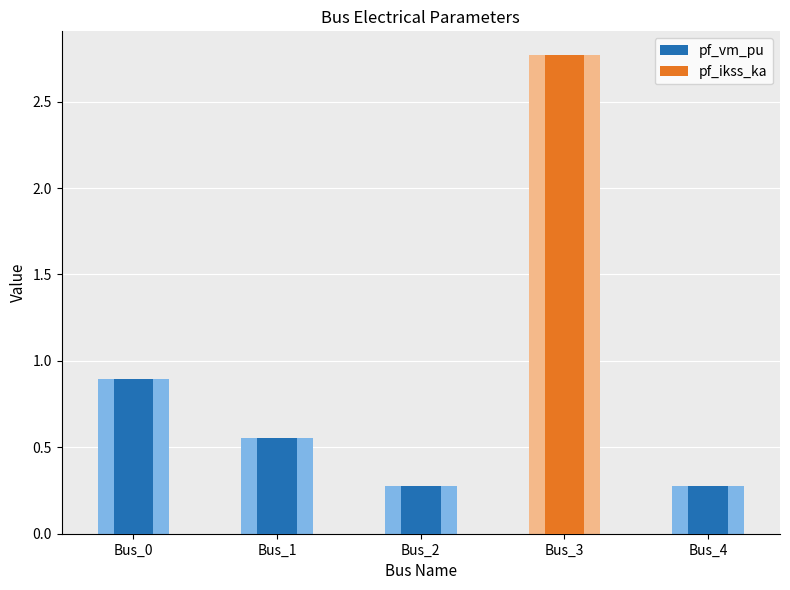

Reading left to right, transcribe all the data shown in this chart.

pf_vm_pu: 0.9	0.6	0.3	0.0	0.3
pf_ikss_ka: 0.0	0.0	0.0	2.8	0.0